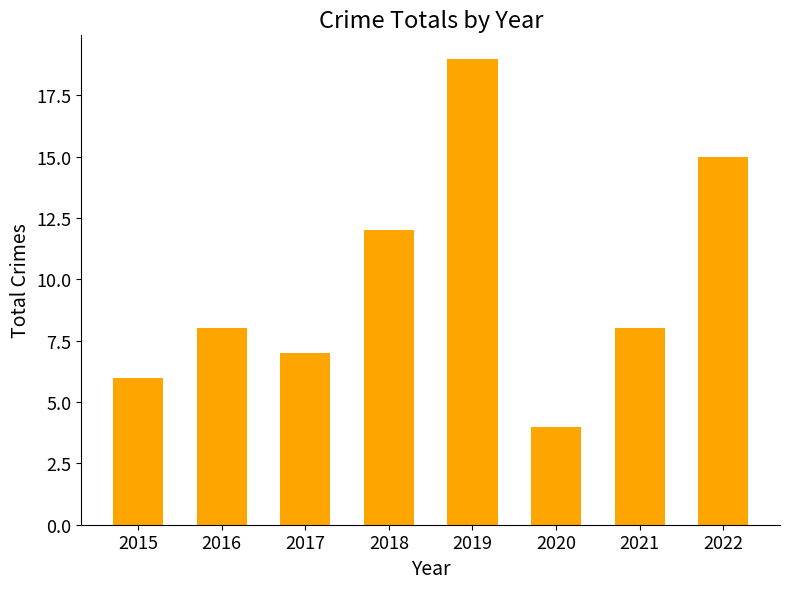

What is the approximate value at 2021?

8